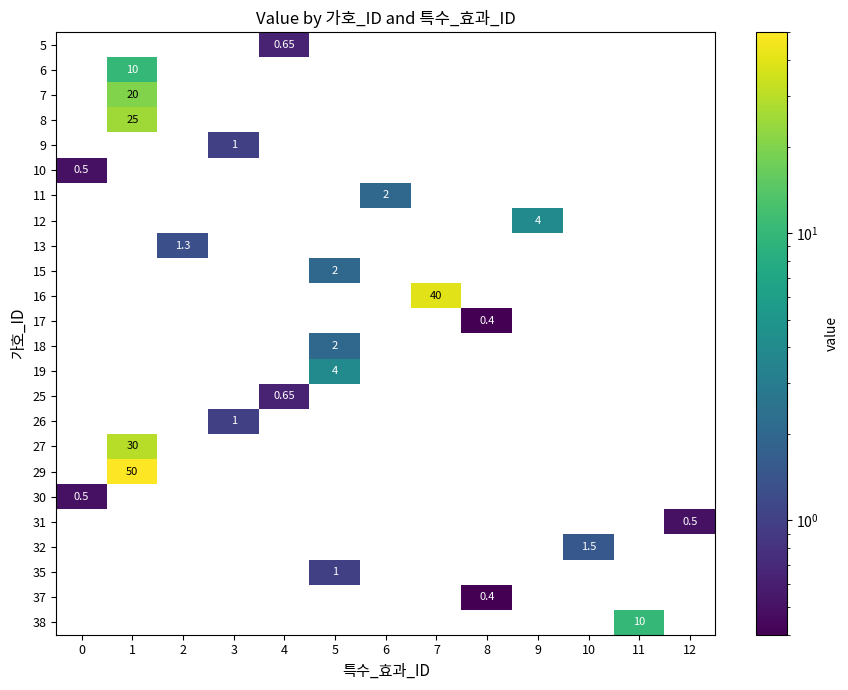

Between 12 and 9, which is larger?

9